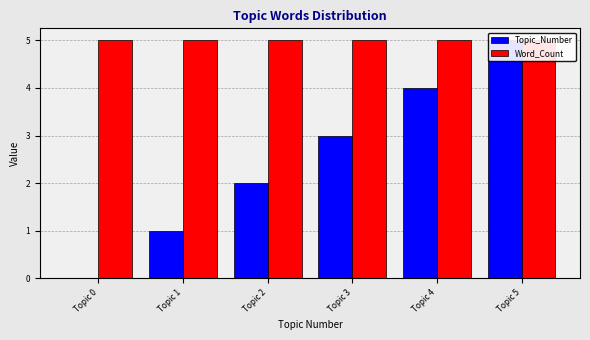

What are all the series names shown in the legend?

Topic_Number, Word_Count